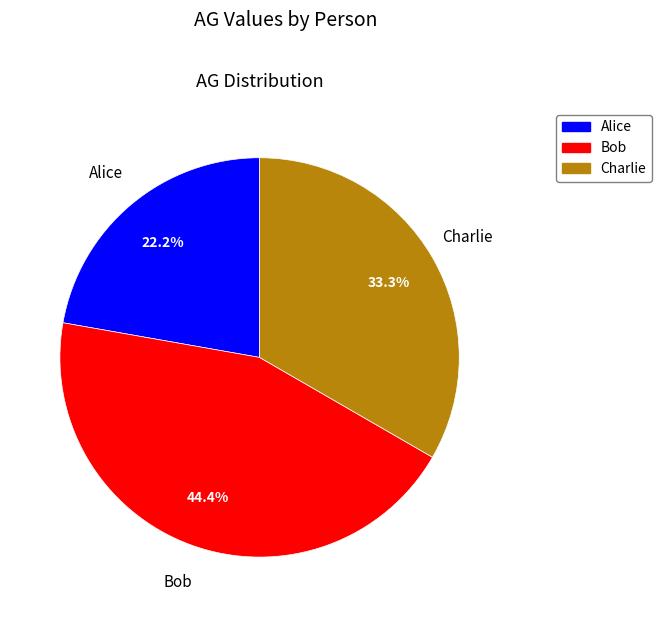

How many segments does this pie chart have?

3